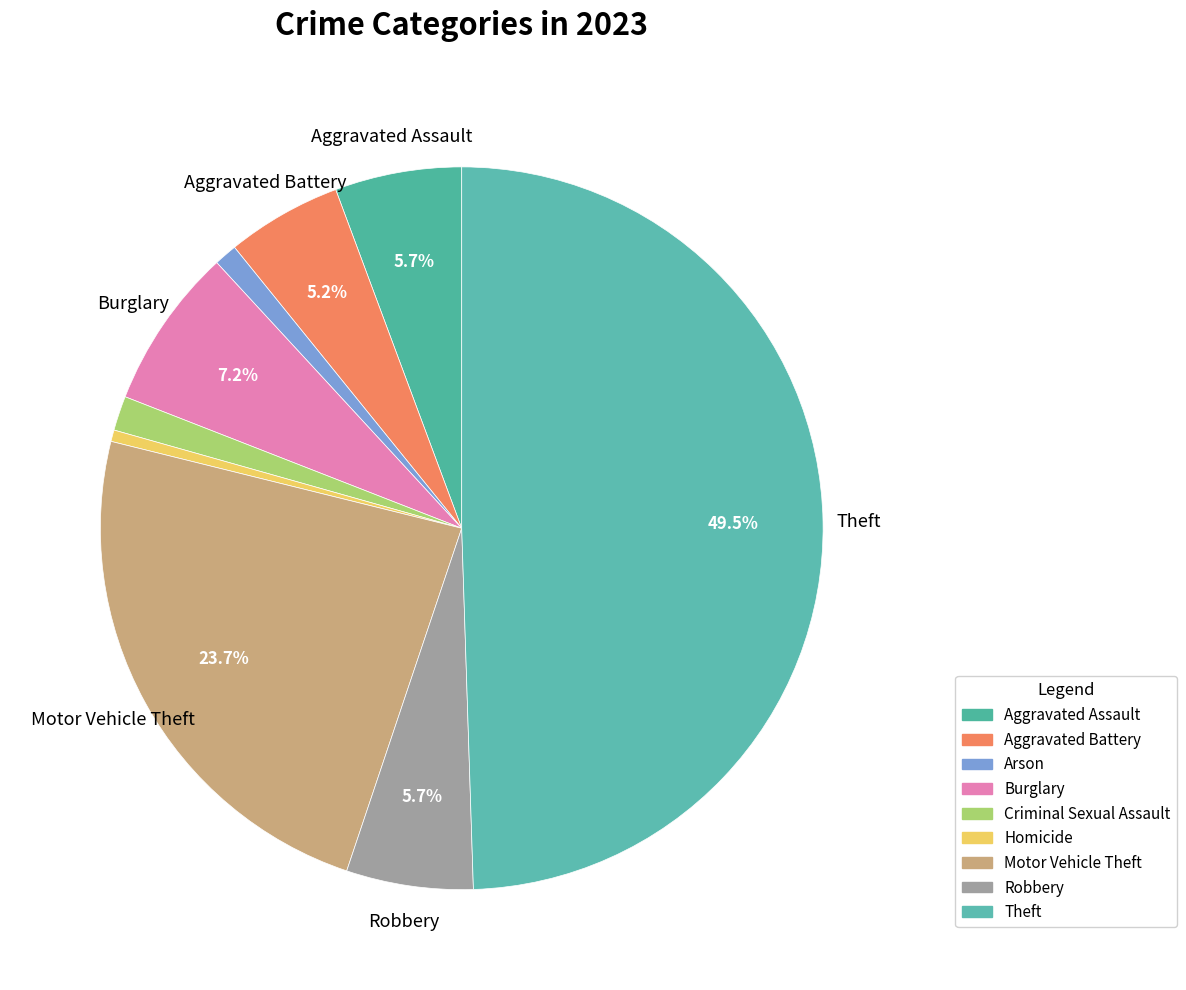

True or false: Theft accounts for 49% of the total.

True